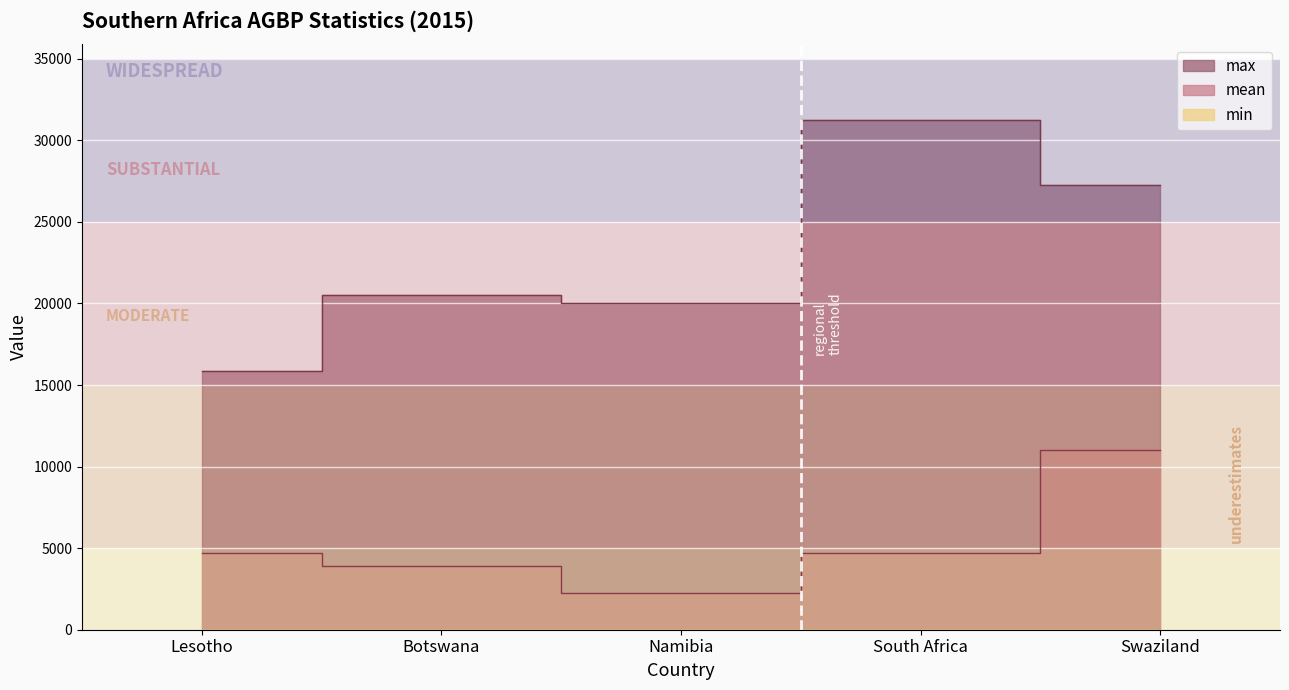

The max series shows 31219.9 at South Africa. True or false?

True